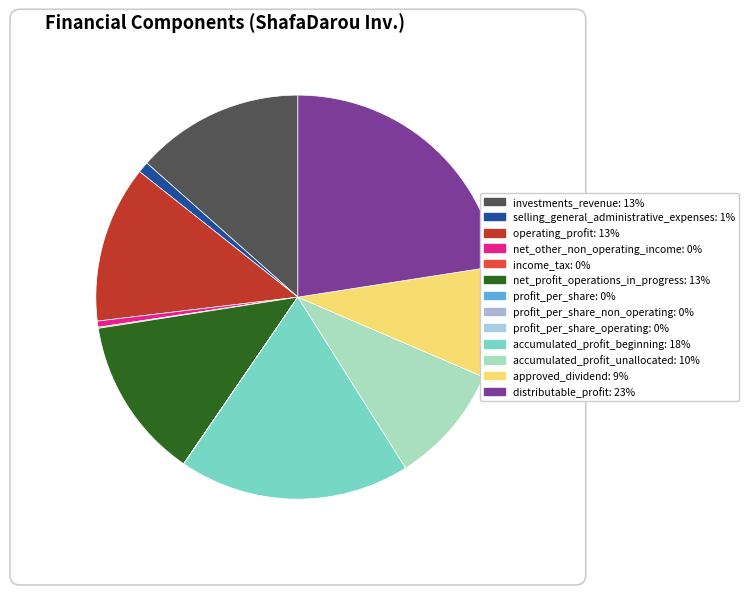

What is the largest slice in the pie chart?

distributable_profit